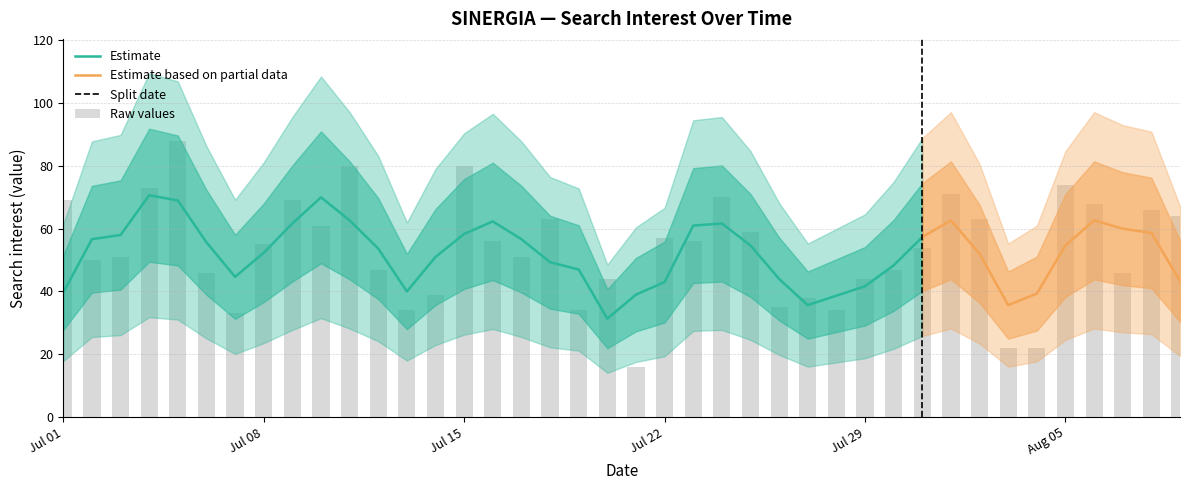

What is the difference between the second highest and minimum values?

64